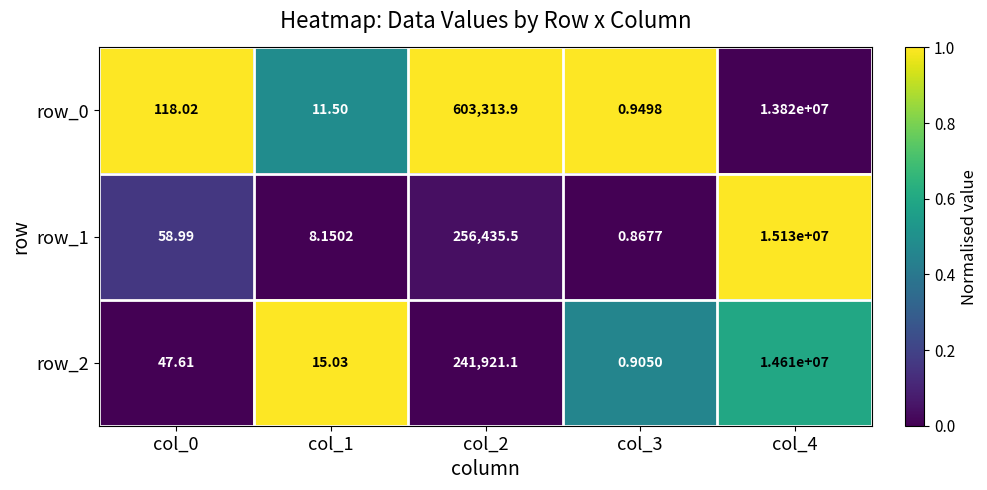

Is the value of row_2 at col_2 greater than the value of row_1 at col_0?

Yes